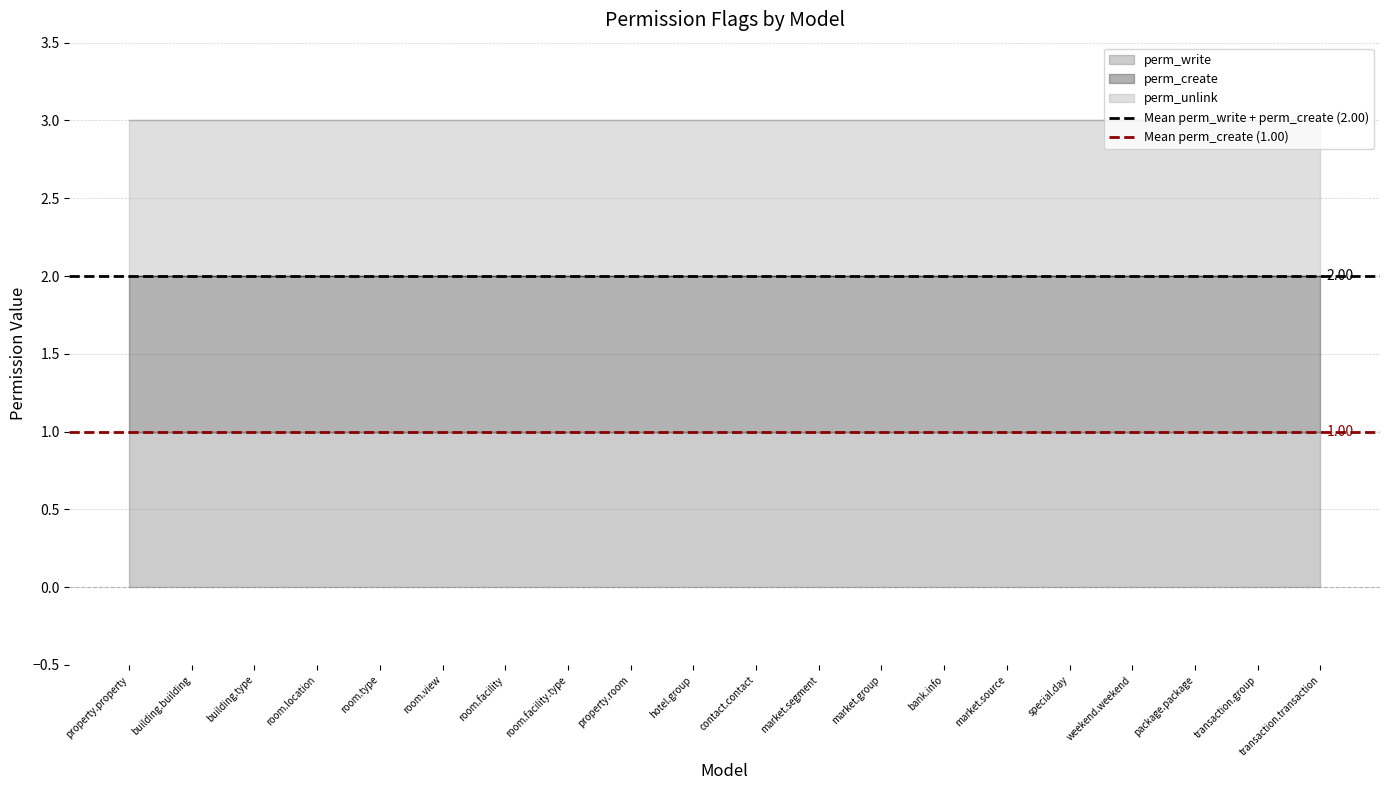

At which category is the sum across all series the highest?

property.property